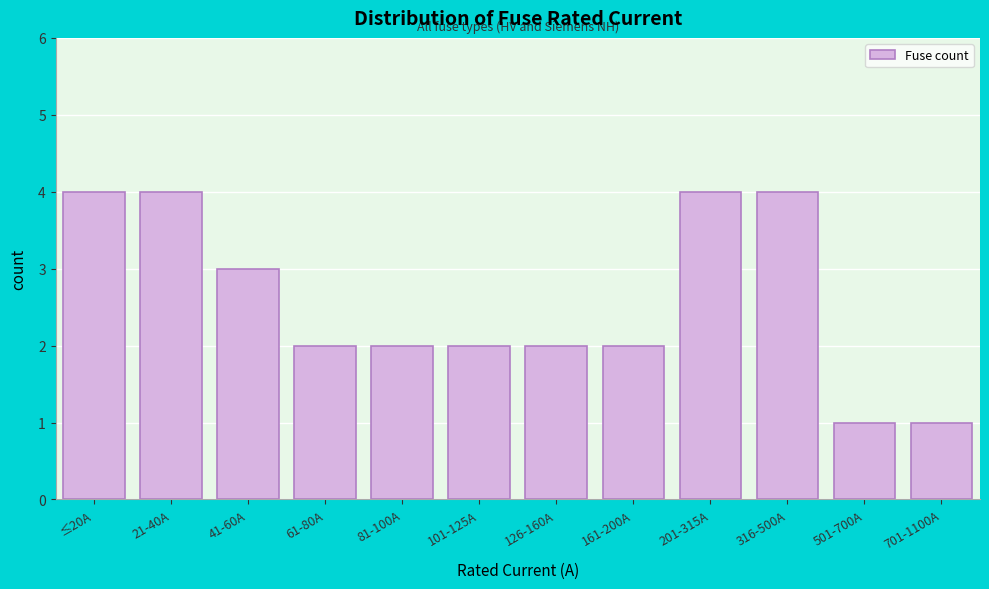

Reading right to left, what are all the values shown in this chart?

701-1100A=1	501-700A=1	316-500A=4	201-315A=4	161-200A=2	126-160A=2	101-125A=2	81-100A=2	61-80A=2	41-60A=3	21-40A=4	≤20A=4